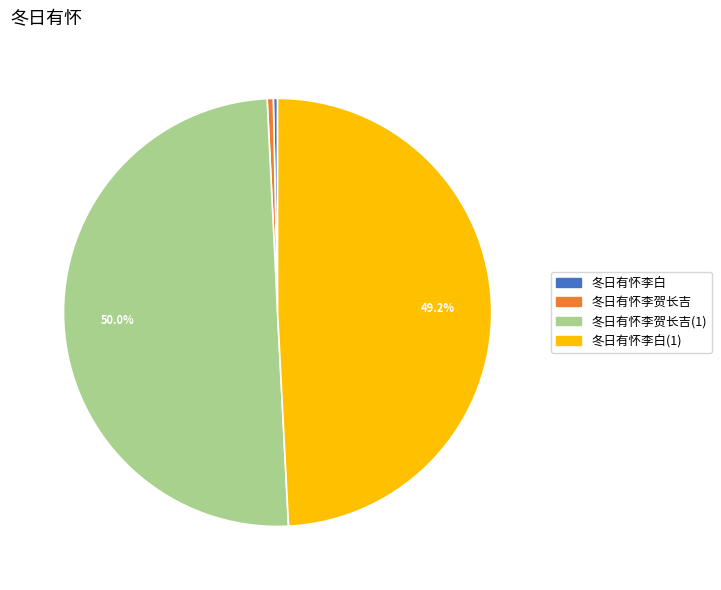

Count the number of slices in the pie.

4